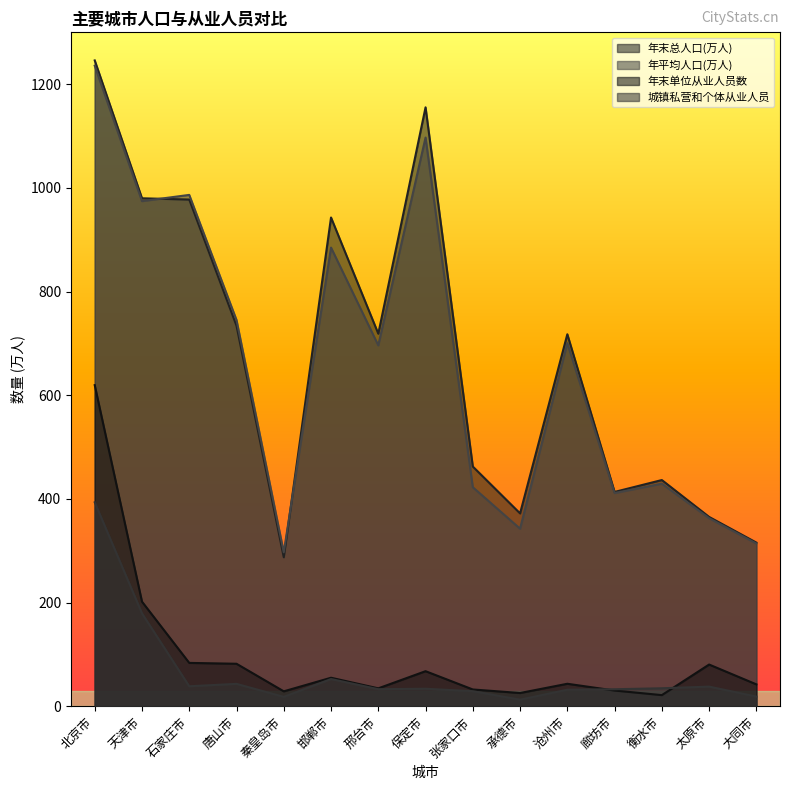

The 年末总人口(万人) series shows 1247.6 at 邢台市. True or false?

False